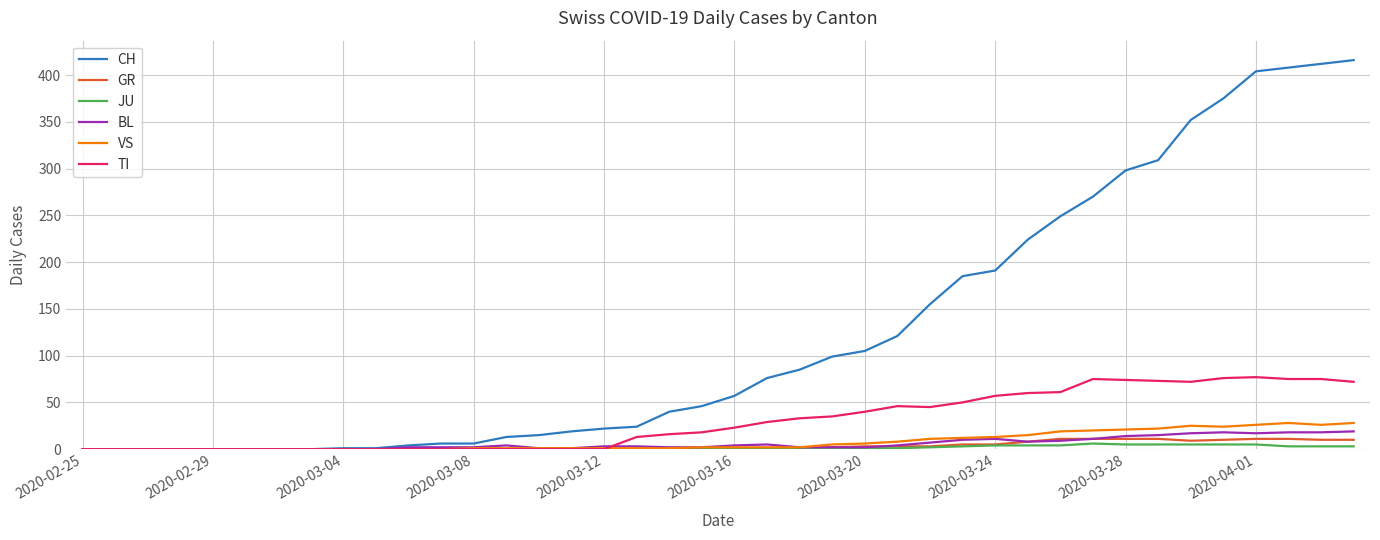

Which series has the largest range (max minus min)?

CH